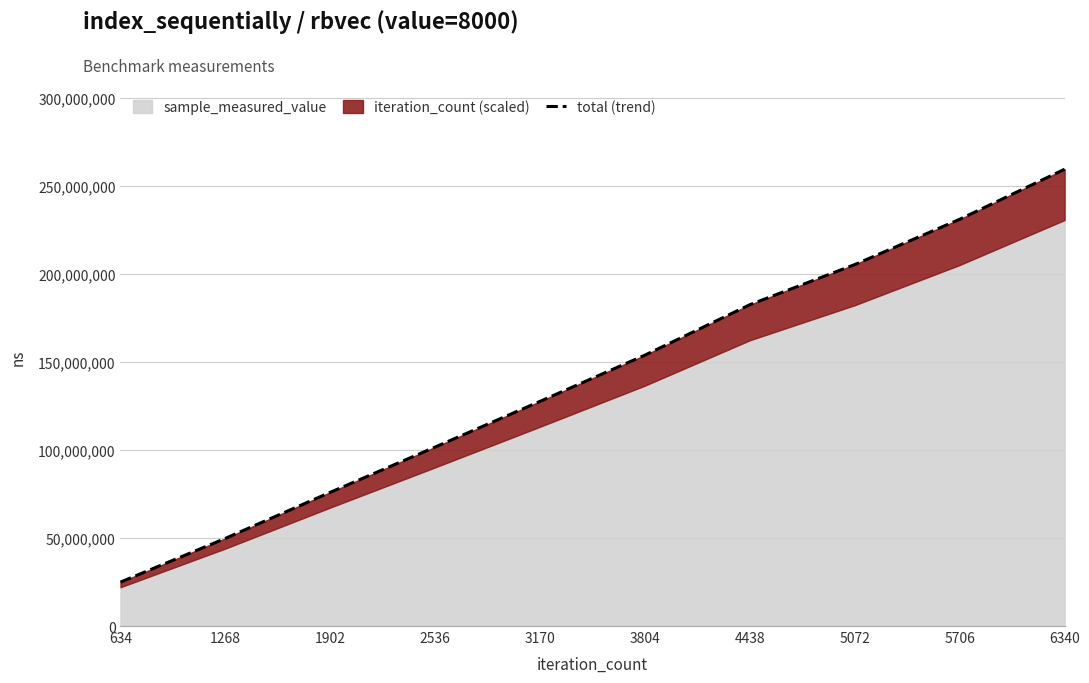

True or false: the data has more than 0 interior local peaks.

False